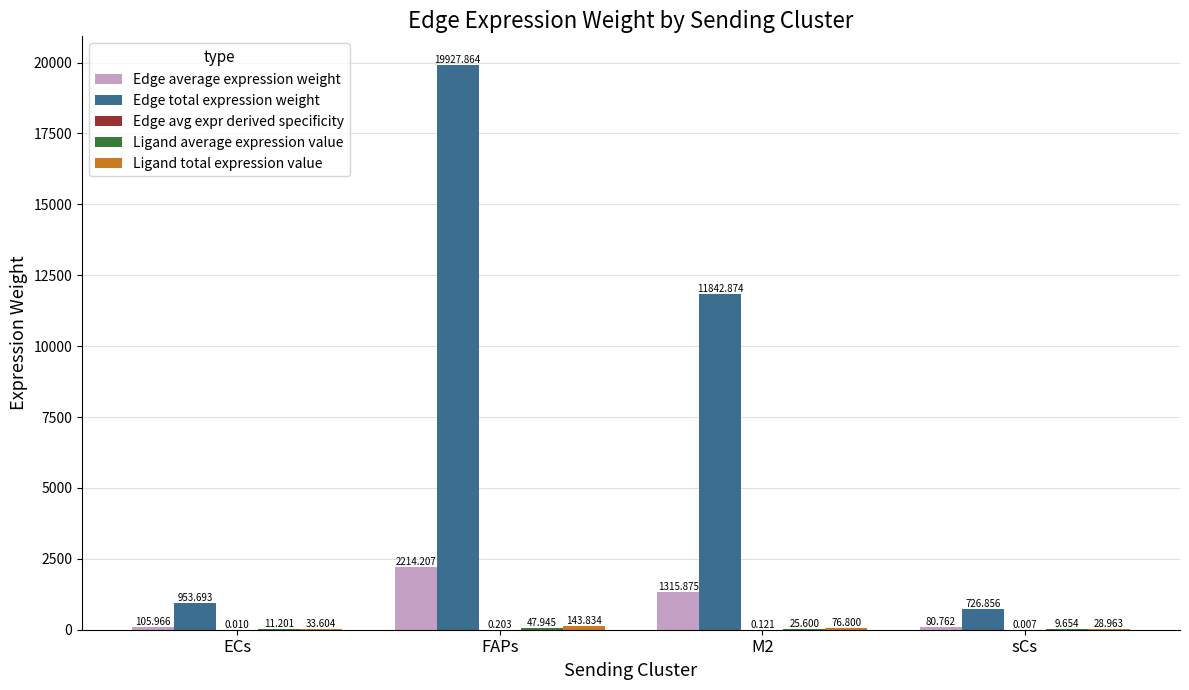

Count the number of categories in the chart.

4